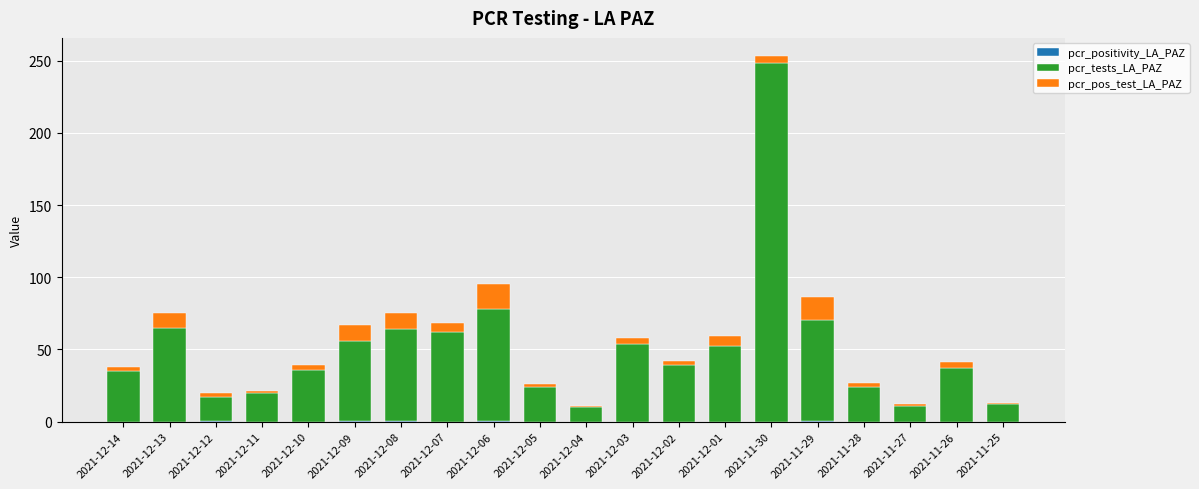

At which category is the sum across all series the highest?

2021-11-30